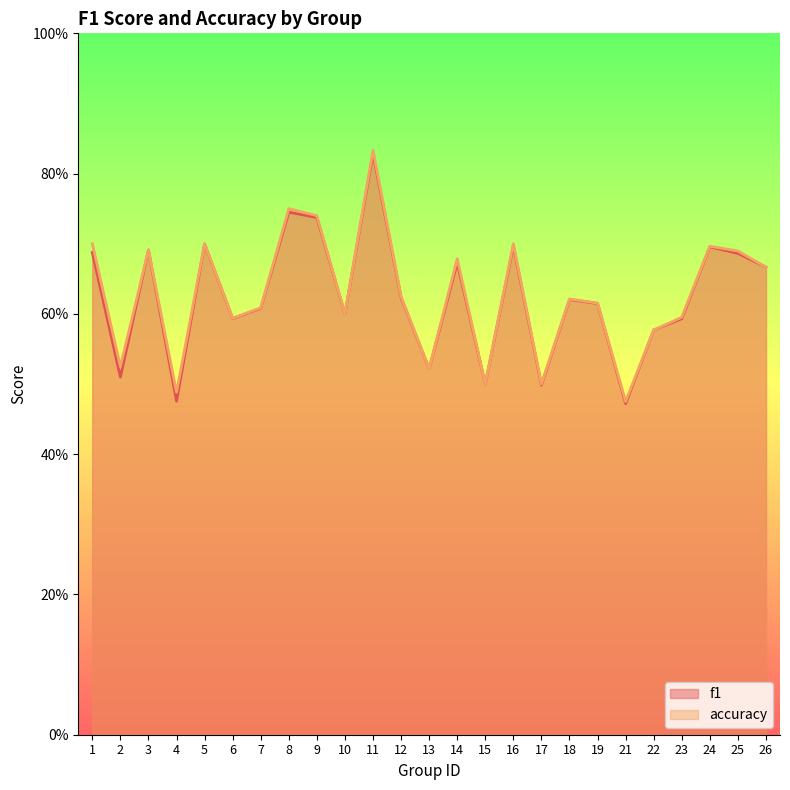

How many lines are shown in the chart?

2